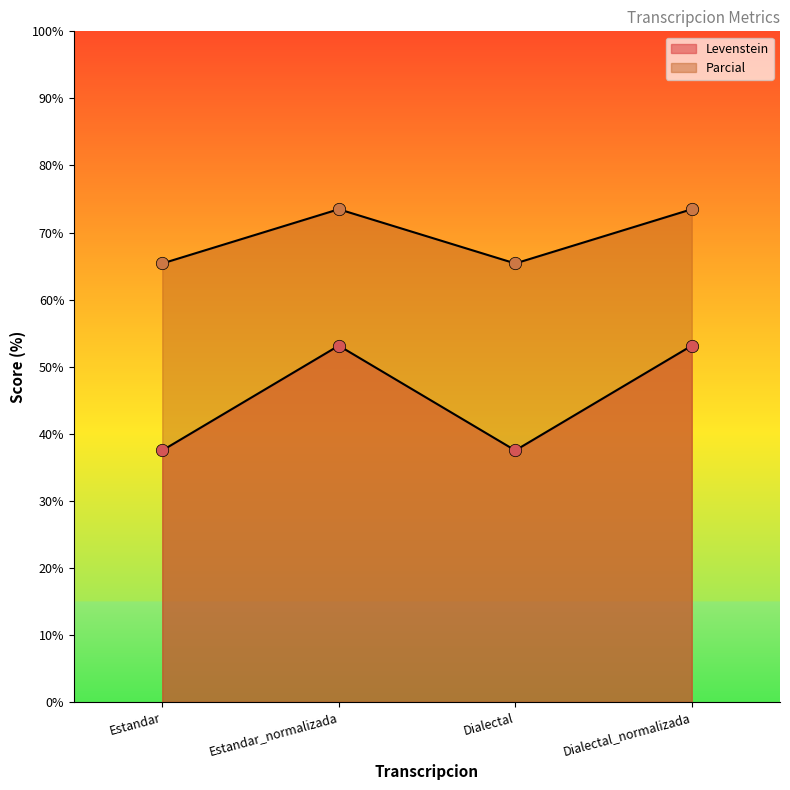

Which series has the largest Y range (max minus min)?

Parcial